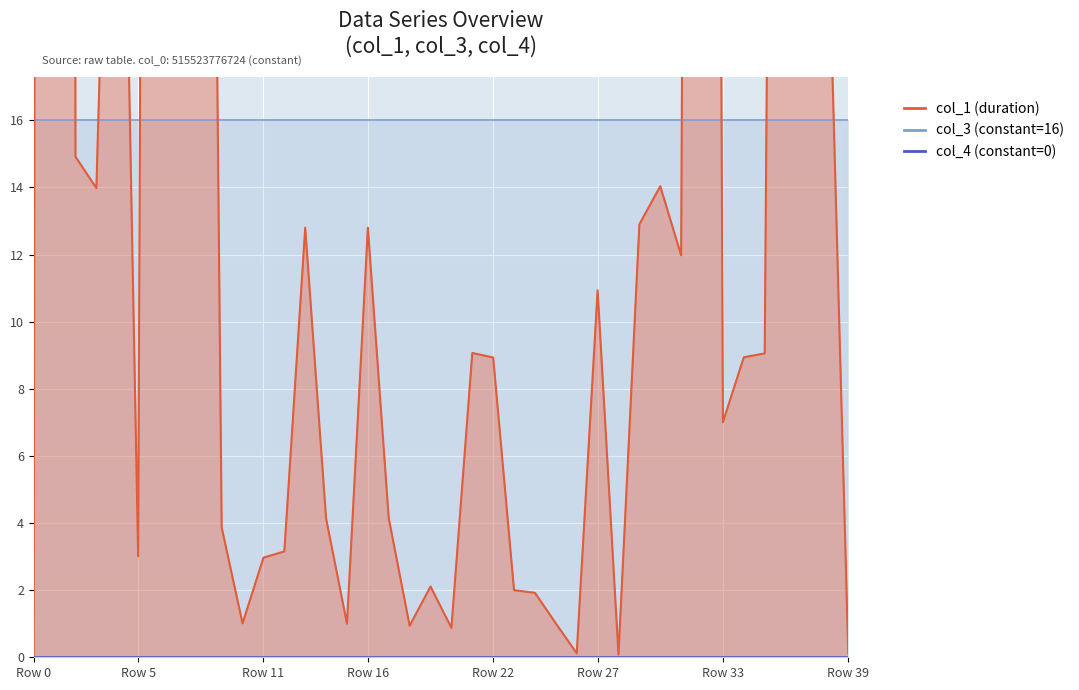

Reading left to right, transcribe all the data shown in this chart.

col_1: 0=0.0	1=483.9	2=14.9	3=14.0	4=35.9	5=3.0	6=152.3	7=18.1	8=67.9	9=3.9	10=1.0	11=3.0	12=3.2	13=12.8	14=4.1	15=1.0	16=12.8	17=4.1	18=0.9	19=2.1	20=0.9	21=9.1	22=8.9	23=2.0	24=1.9	25=1.0	26=0.1	27=10.9	28=0.1	29=12.9	30=14.0	31=12.0	32=145.3	33=7.0	34=8.9	35=9.1	36=90.9	37=17.7	38=23.0	39=0.1
col_3: 0=16.0	1=16.0	2=16.0	3=16.0	4=16.0	5=16.0	6=16.0	7=16.0	8=16.0	9=16.0	10=16.0	11=16.0	12=16.0	13=16.0	14=16.0	15=16.0	16=16.0	17=16.0	18=16.0	19=16.0	20=16.0	21=16.0	22=16.0	23=16.0	24=16.0	25=16.0	26=16.0	27=16.0	28=16.0	29=16.0	30=16.0	31=16.0	32=16.0	33=16.0	34=16.0	35=16.0	36=16.0	37=16.0	38=16.0	39=16.0
col_4: 0=0.0	1=0.0	2=0.0	3=0.0	4=0.0	5=0.0	6=0.0	7=0.0	8=0.0	9=0.0	10=0.0	11=0.0	12=0.0	13=0.0	14=0.0	15=0.0	16=0.0	17=0.0	18=0.0	19=0.0	20=0.0	21=0.0	22=0.0	23=0.0	24=0.0	25=0.0	26=0.0	27=0.0	28=0.0	29=0.0	30=0.0	31=0.0	32=0.0	33=0.0	34=0.0	35=0.0	36=0.0	37=0.0	38=0.0	39=0.0